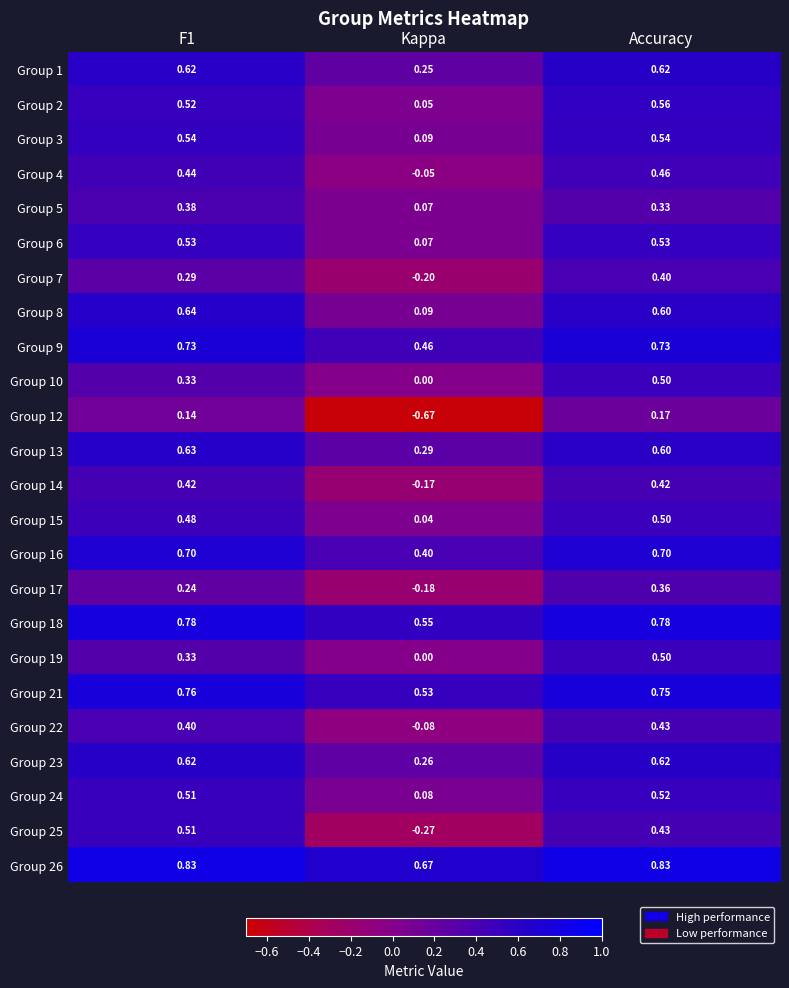

At which category does the chart reach its minimum across all series?

Kappa